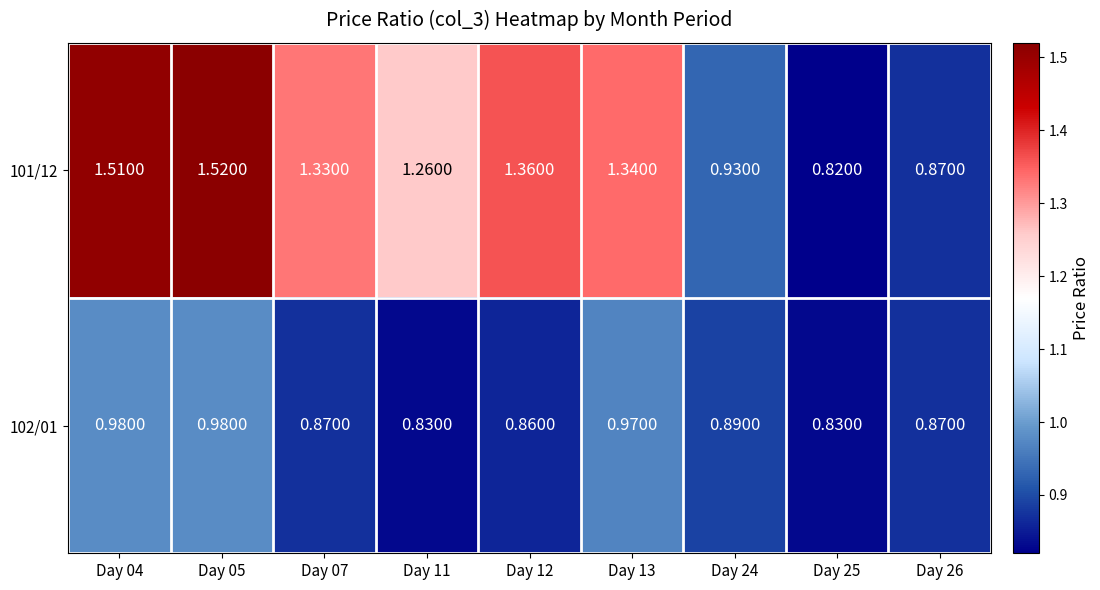

Is the value of 101/12 at Day 13 greater than the value of 102/01 at Day 13?

Yes